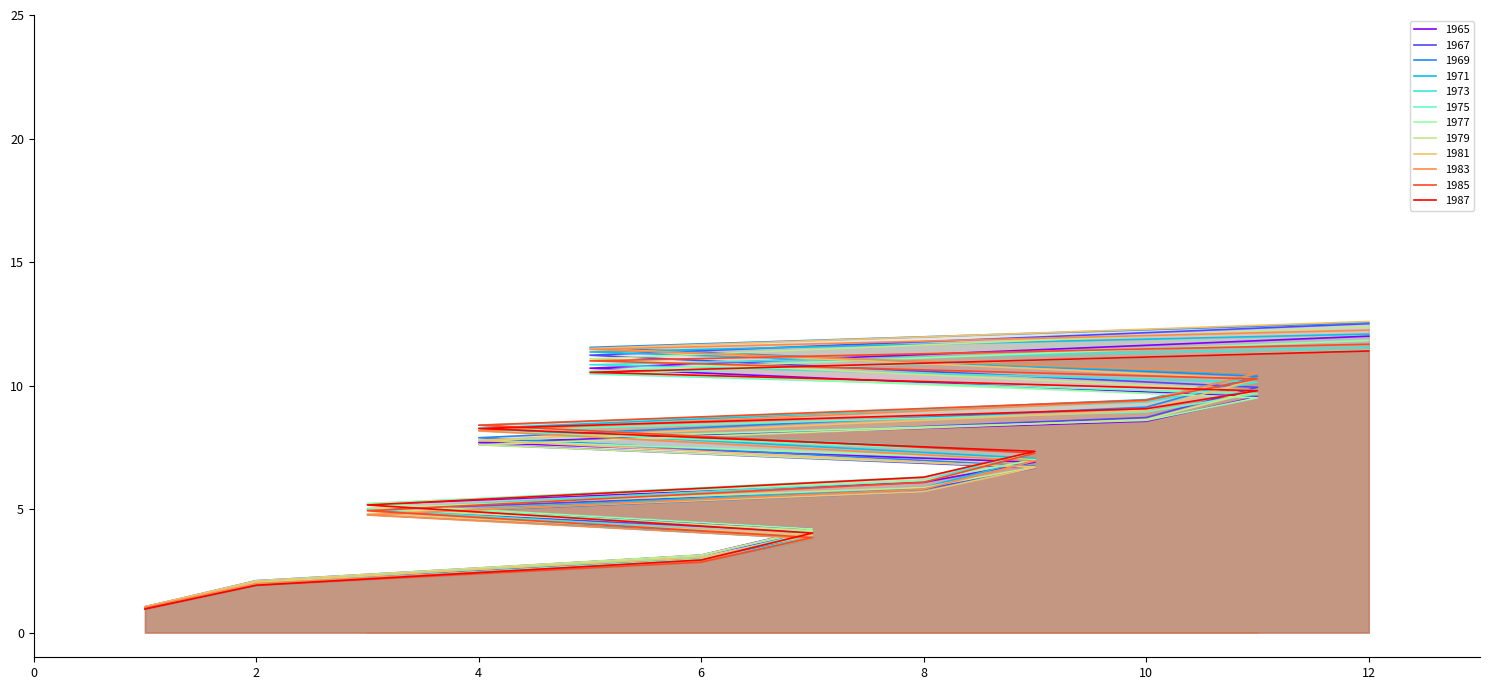

Which label corresponds to the largest value in the chart?

12